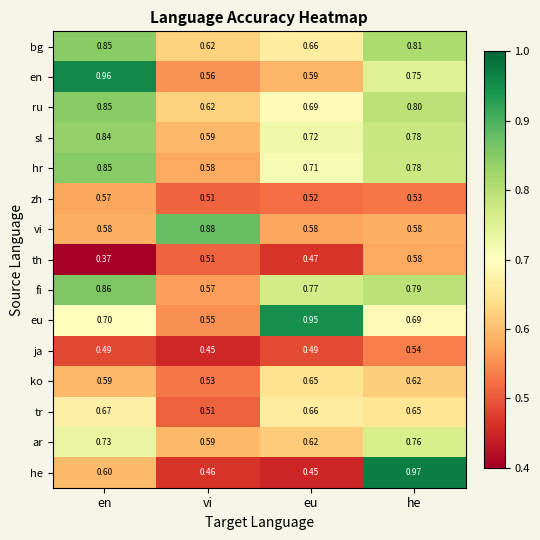

How many categories are shown in the chart?

4